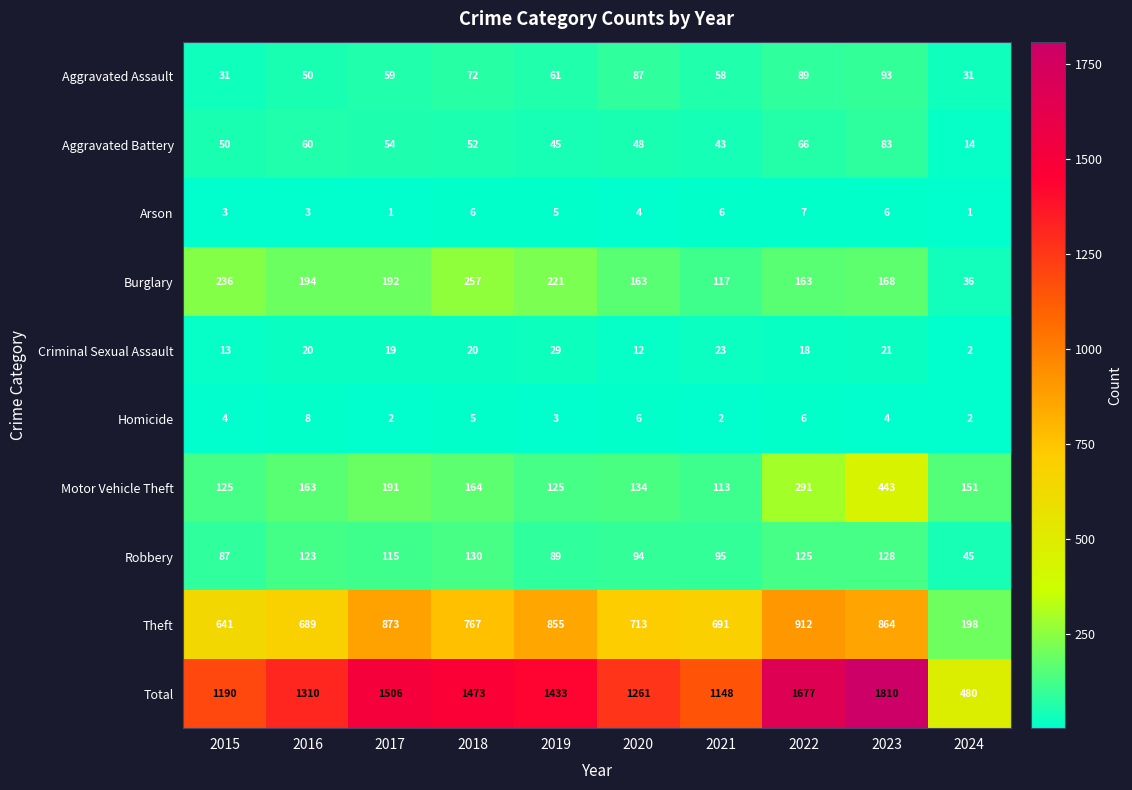

The value of Motor Vehicle Theft at 2016 is 69. True or false?

False